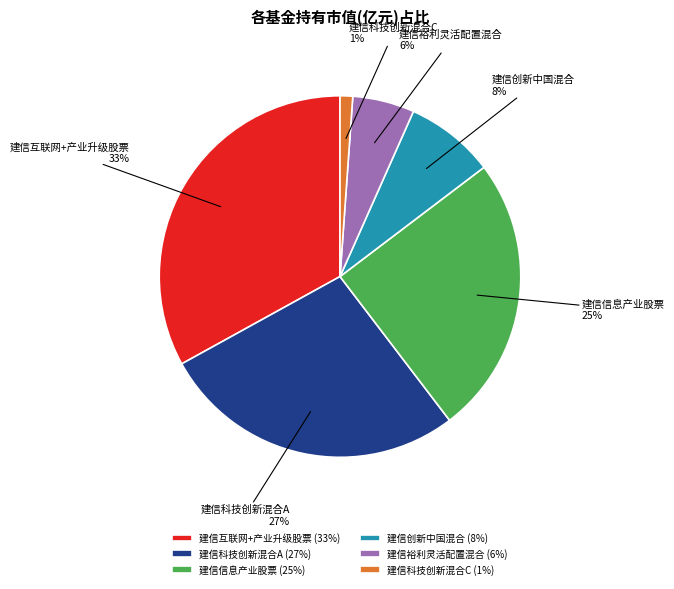

Between 建信创新中国混合 and 建信裕利灵活配置混合, which is larger?

建信创新中国混合